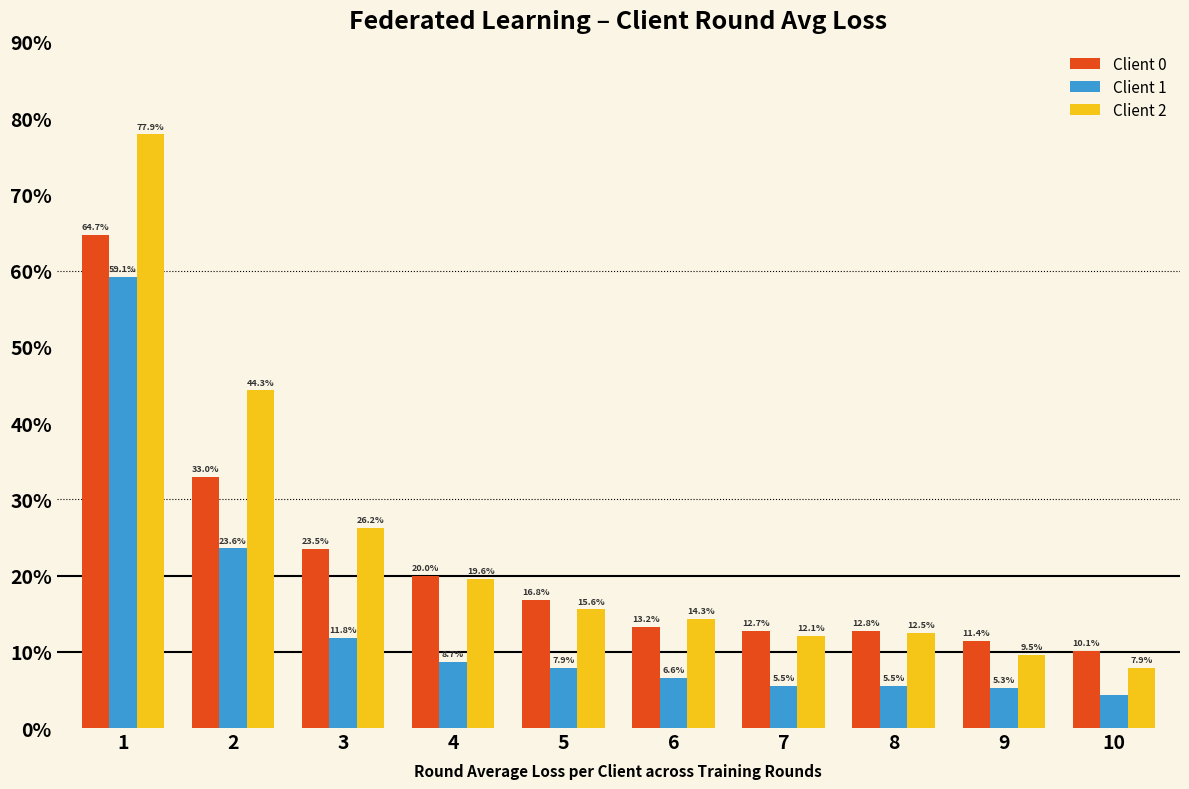

What is the sum of the Client 0 values at 4 and 9?

0.3